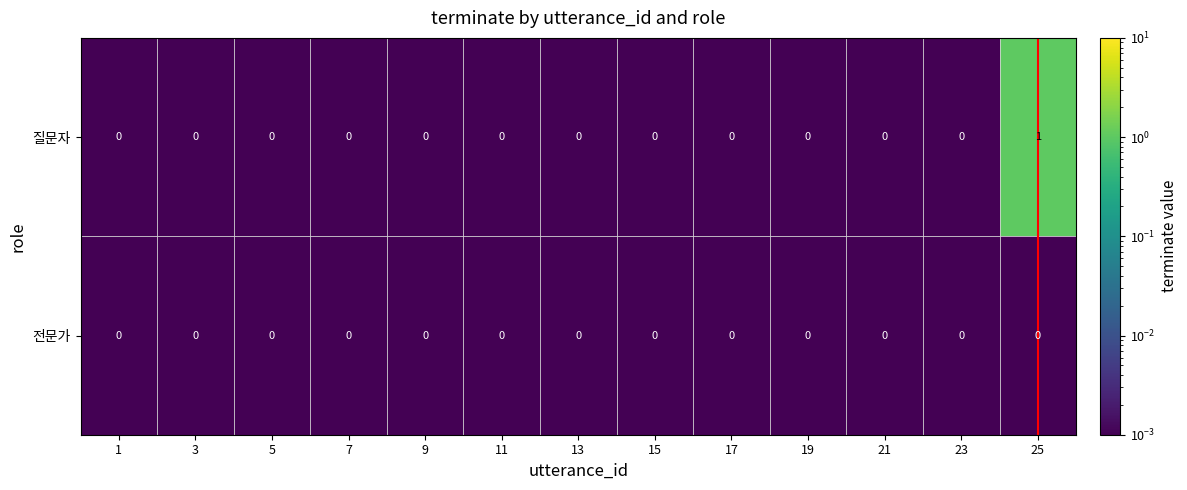

The 질문자 series shows 1 at 25. True or false?

True